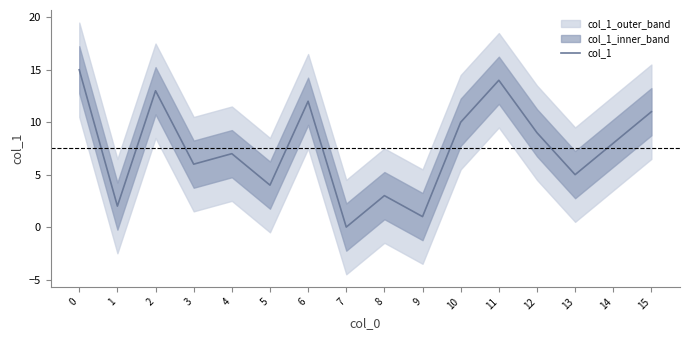

Does the chart have visible grid lines?

No